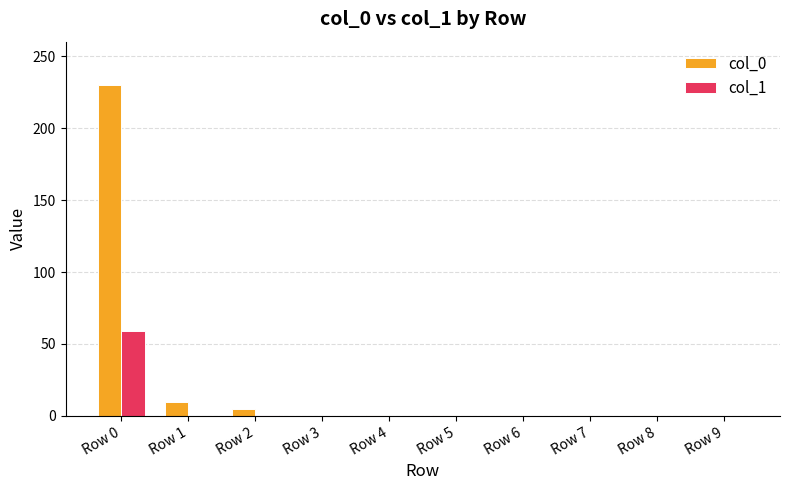

How many distinct data groups are displayed?

2